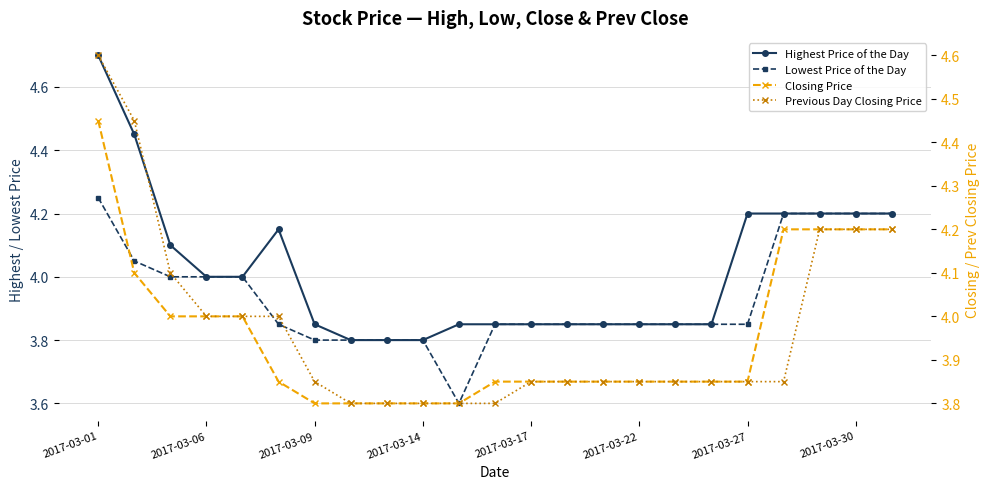

Which category has the highest value across all series?

2017-03-01